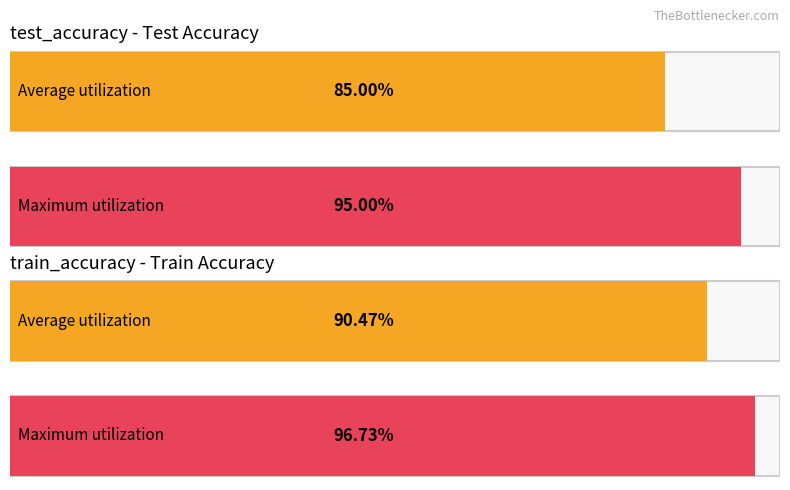

How many series are shown in this chart?

2